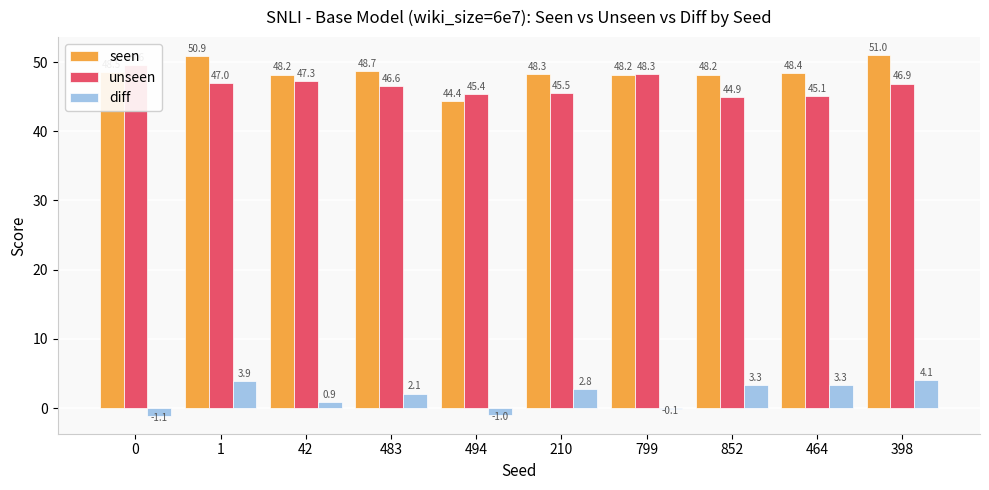

Reading right to left, list all the values displayed in this chart.

seen: 51.0	48.4	48.2	48.2	48.3	44.4	48.7	48.2	50.9	48.5
unseen: 46.9	45.1	44.9	48.3	45.5	45.4	46.6	47.3	47.0	49.6
diff: 4.1	3.3	3.3	-0.1	2.8	-1.0	2.1	0.9	3.9	-1.1